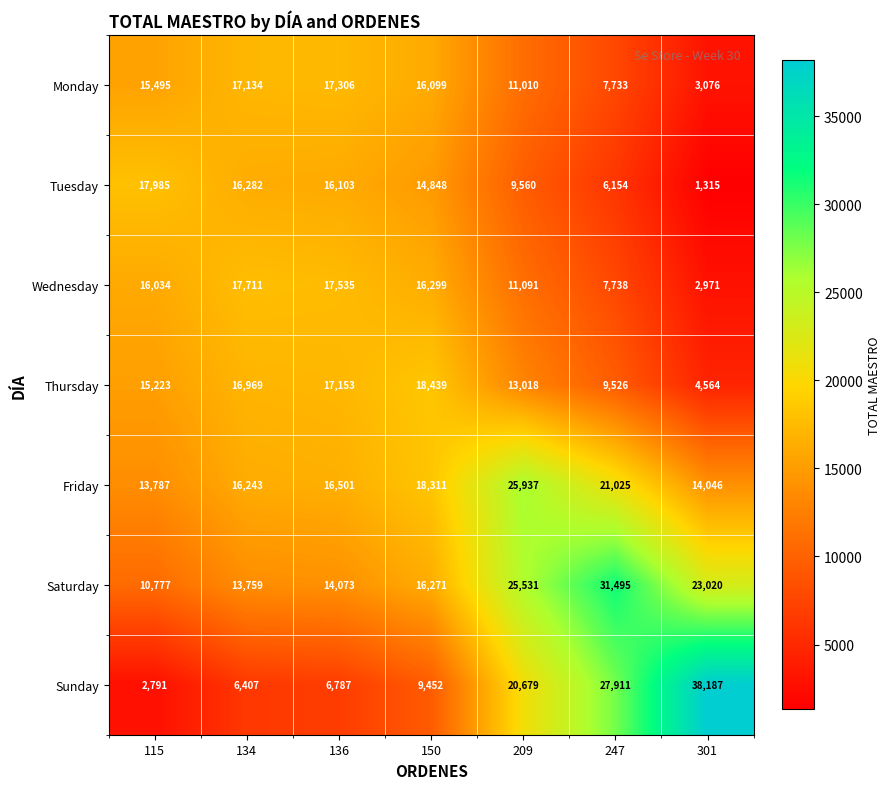

What is the approximate value of Tuesday at 150?

14848